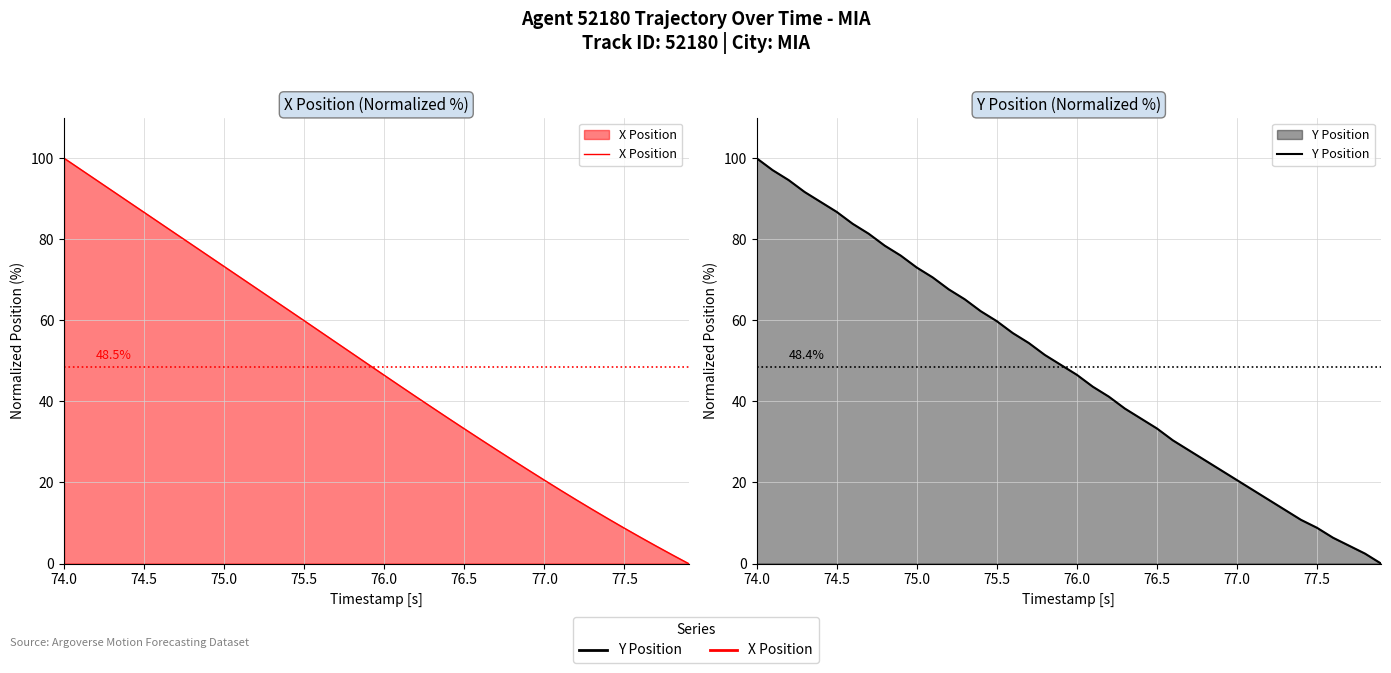

What is the difference between the maximum and second lowest values in the Y Position series?

97.5